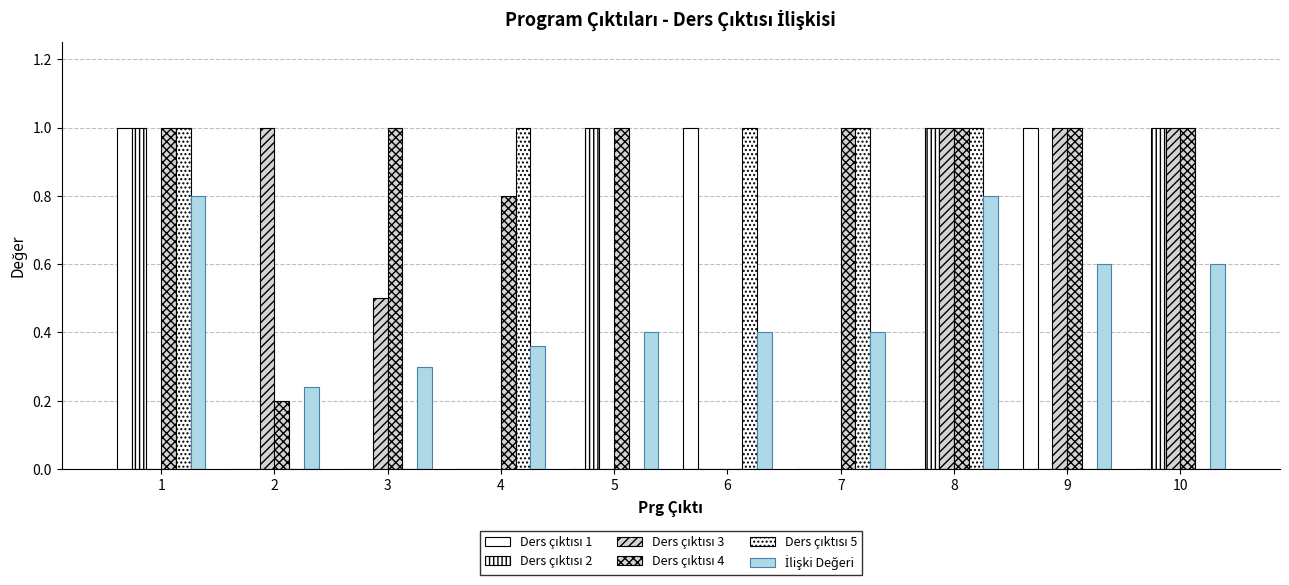

Is the value of Ders çıktısı 4 at 8 greater than the value of İlişki Değeri at 10?

Yes